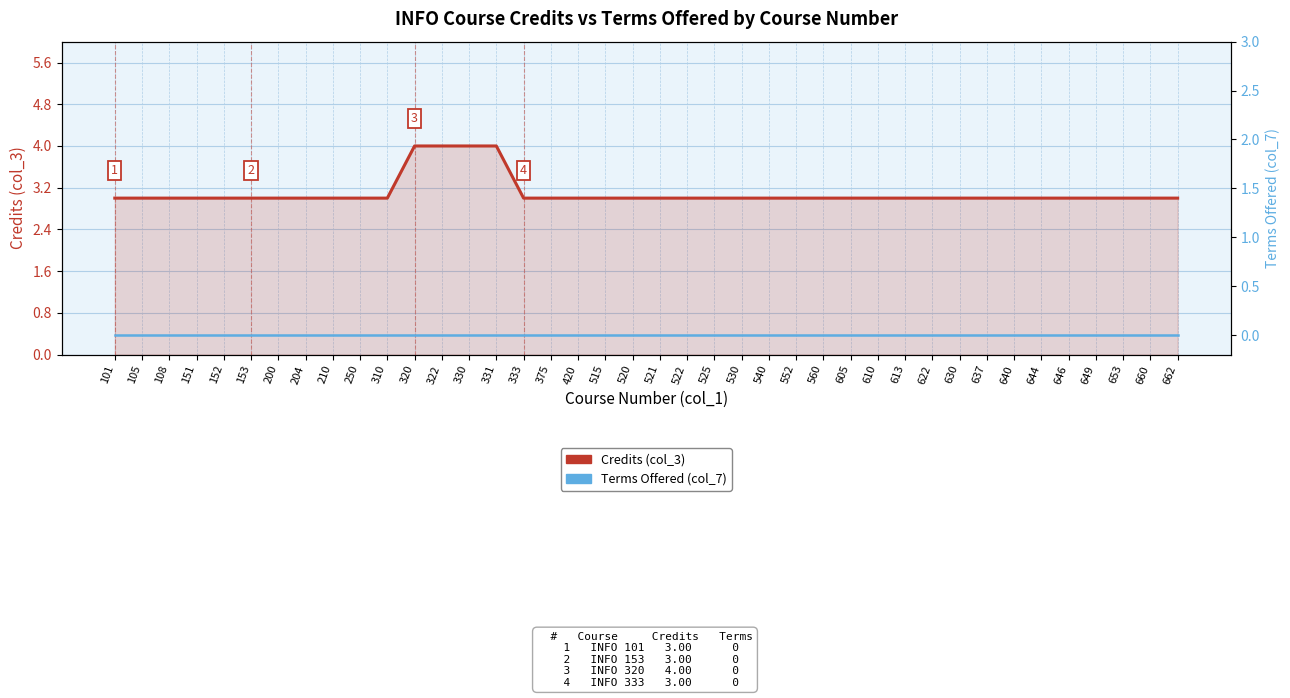

What is the difference between the highest and lowest values at 560?

3